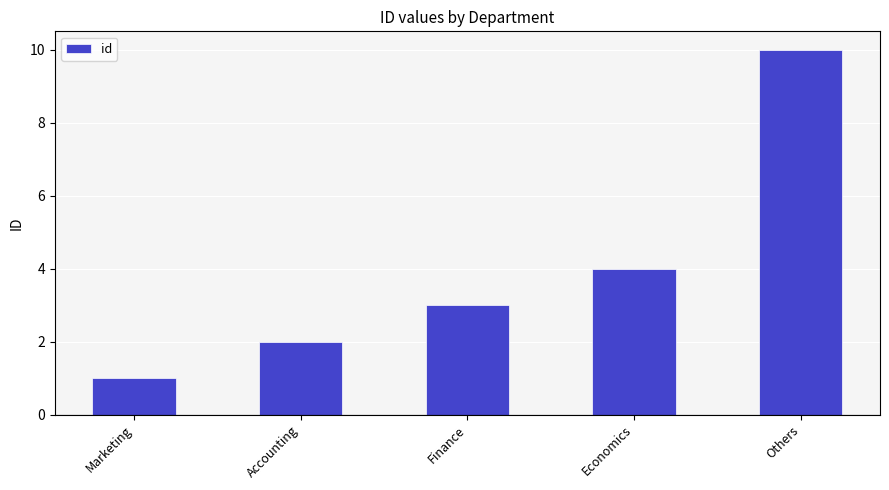

List the labels in order of value, smallest first.

Marketing, Accounting, Finance, Economics, Others